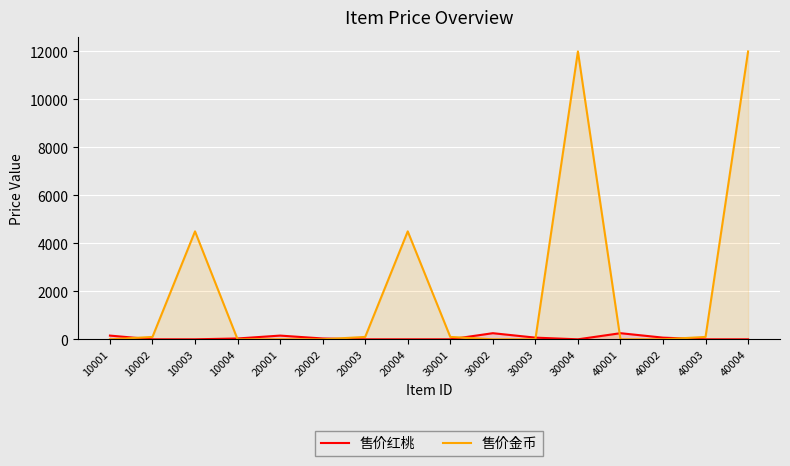

List the series in order of their peak value, lowest first.

售价红桃, 售价金币